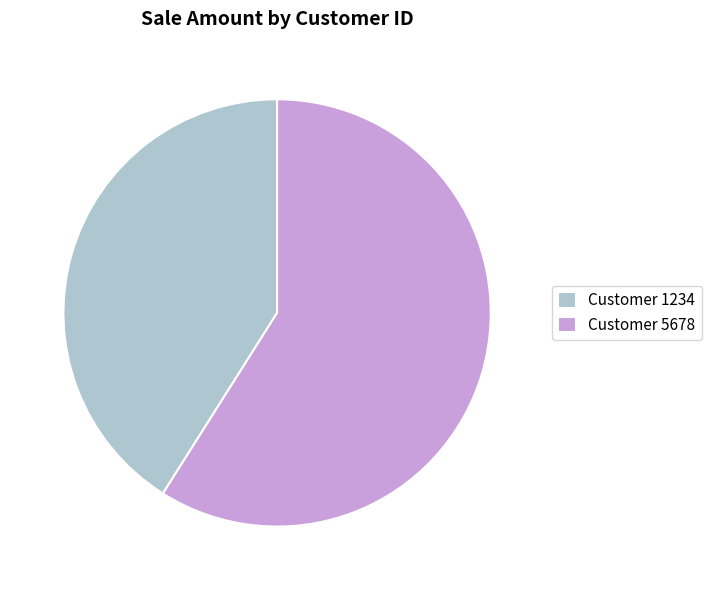

Which slice represents more than half of the pie?

Customer 5678